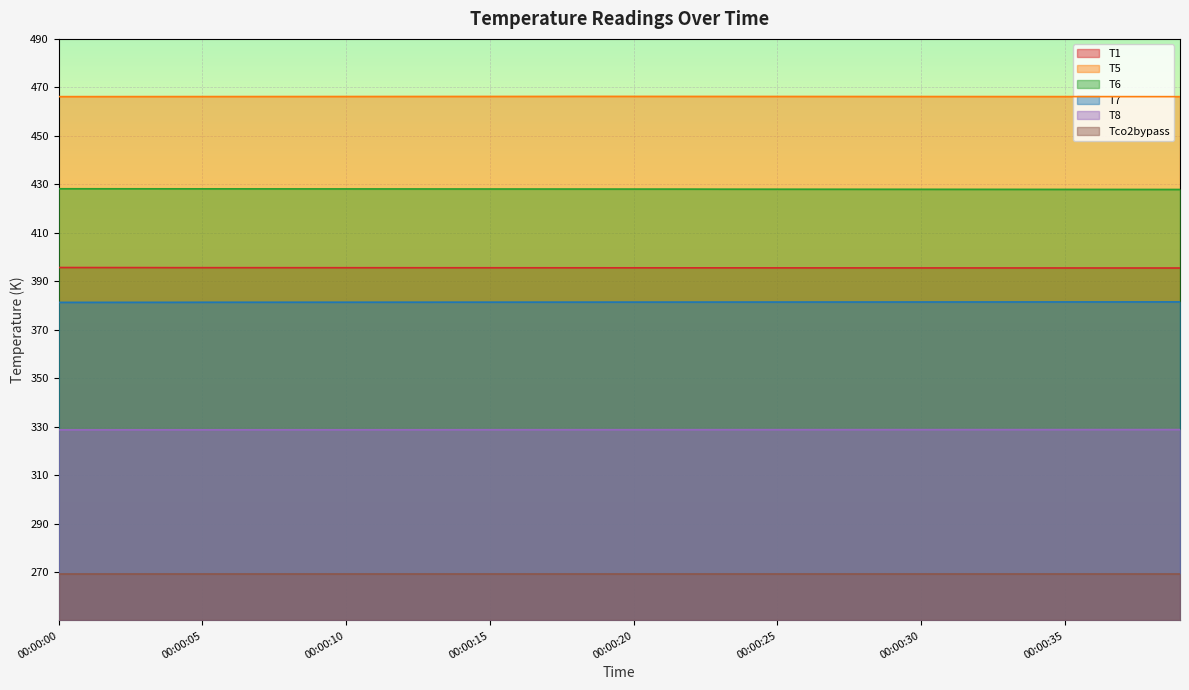

What is the spread (max minus min) of values at 00:00:25?

196.9